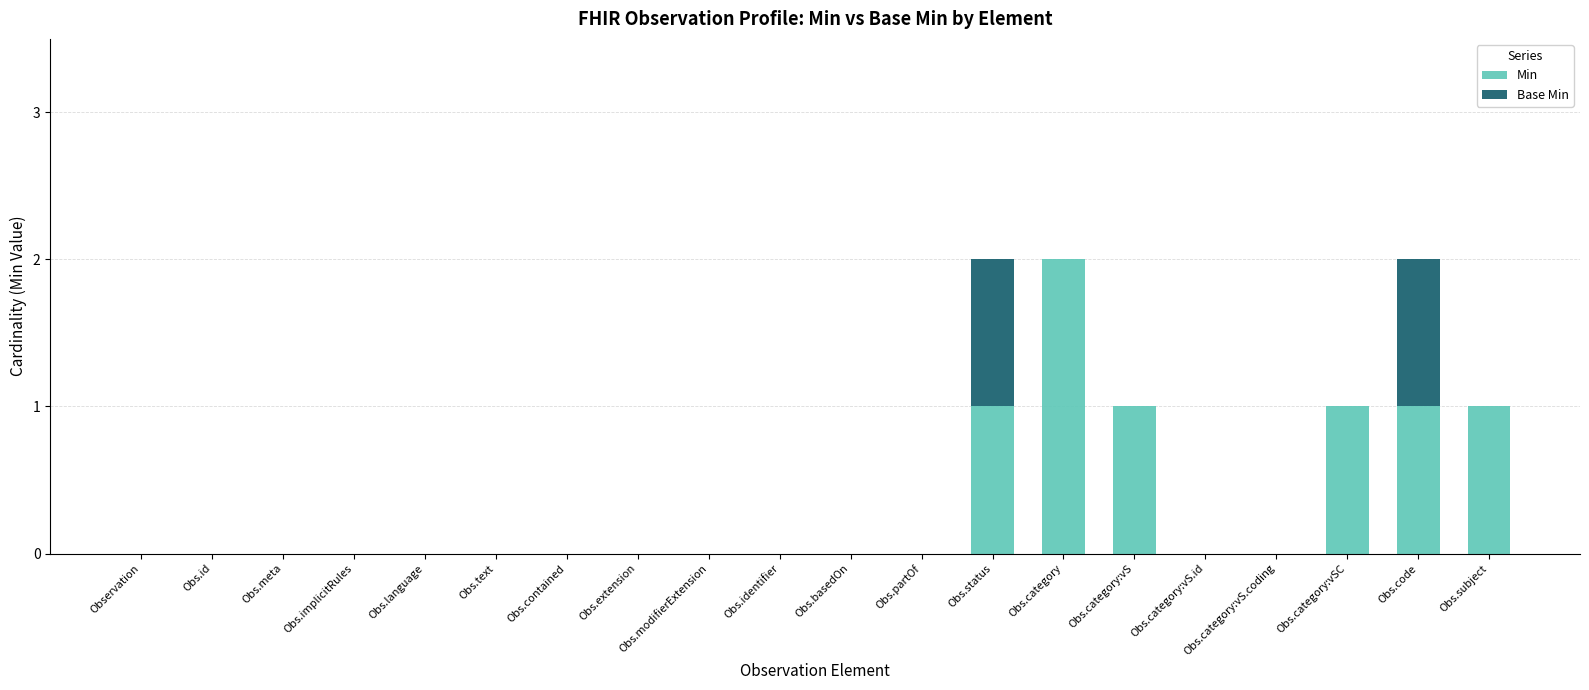

The value of Min at Obs.subject is 1. True or false?

True